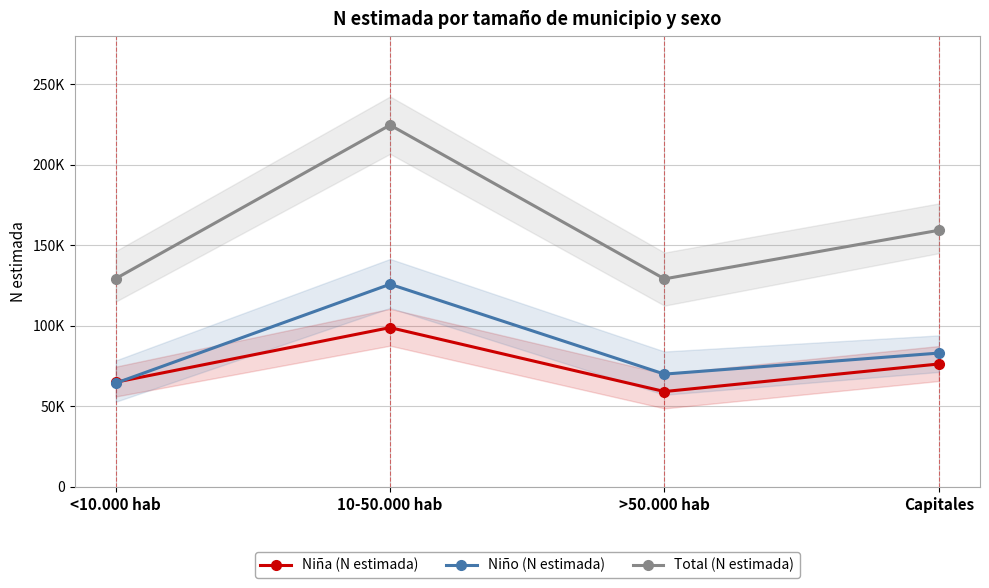

Which category has the highest value across all series?

10-50.000 hab